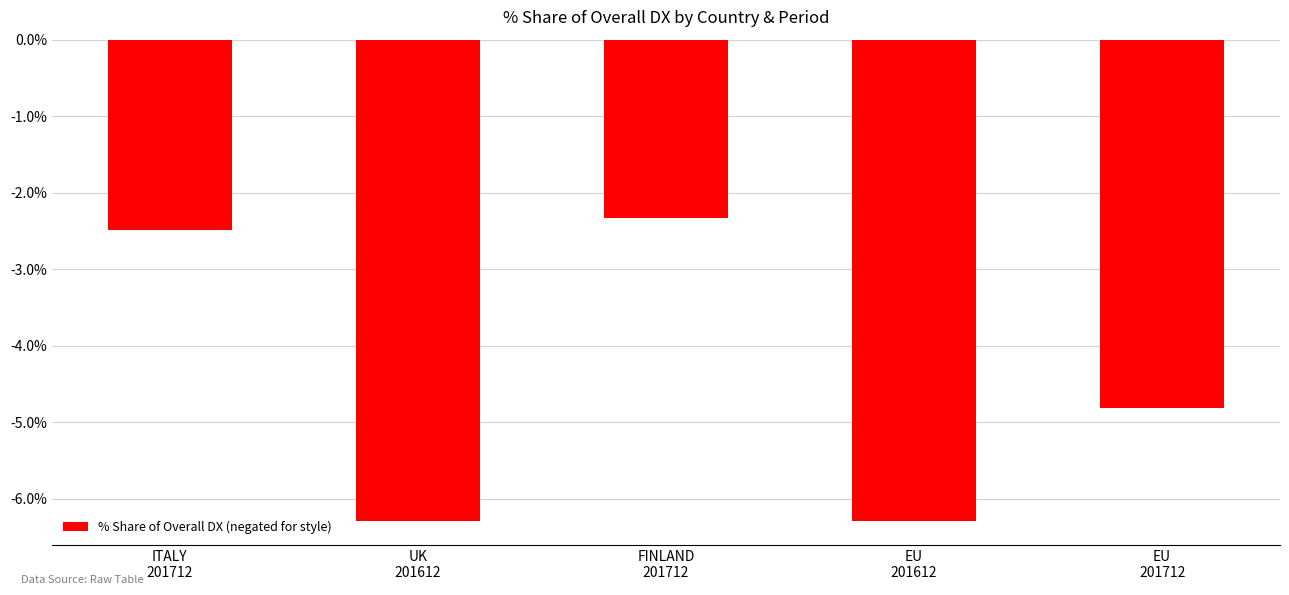

Where is the data nearest to the value -4?

EU
201712